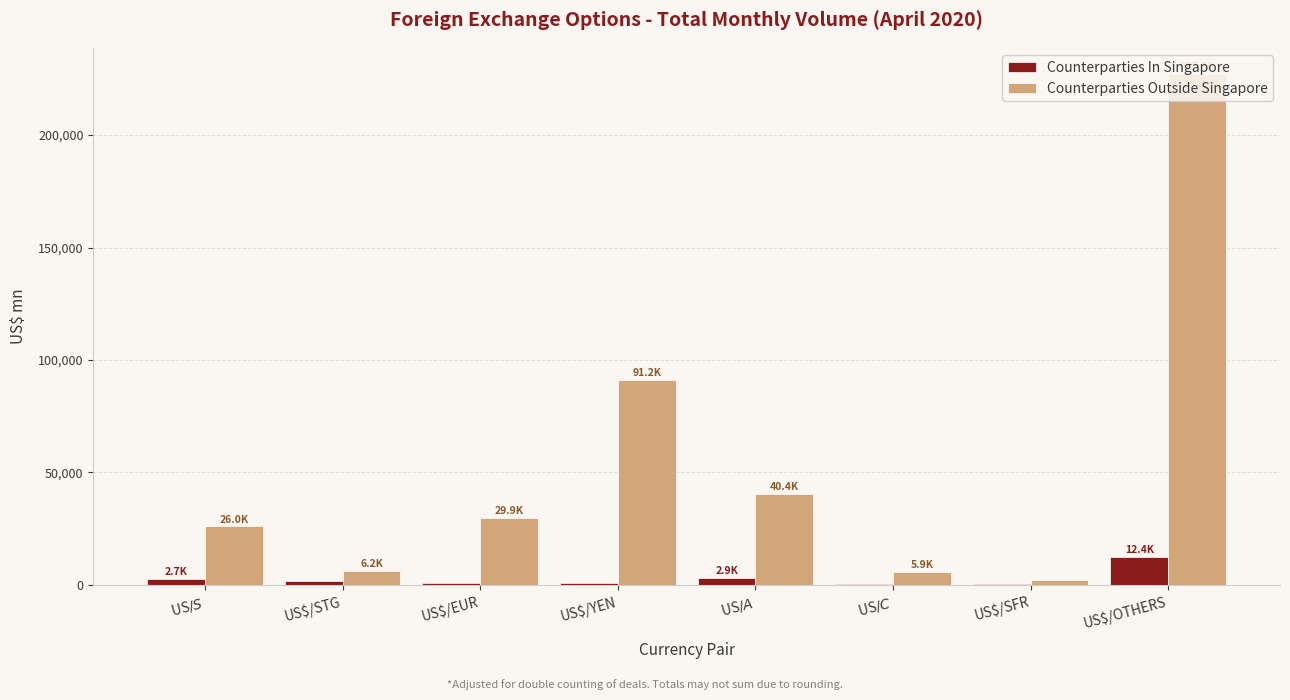

What are all the series names shown in the legend?

Counterparties In Singapore, Counterparties Outside Singapore